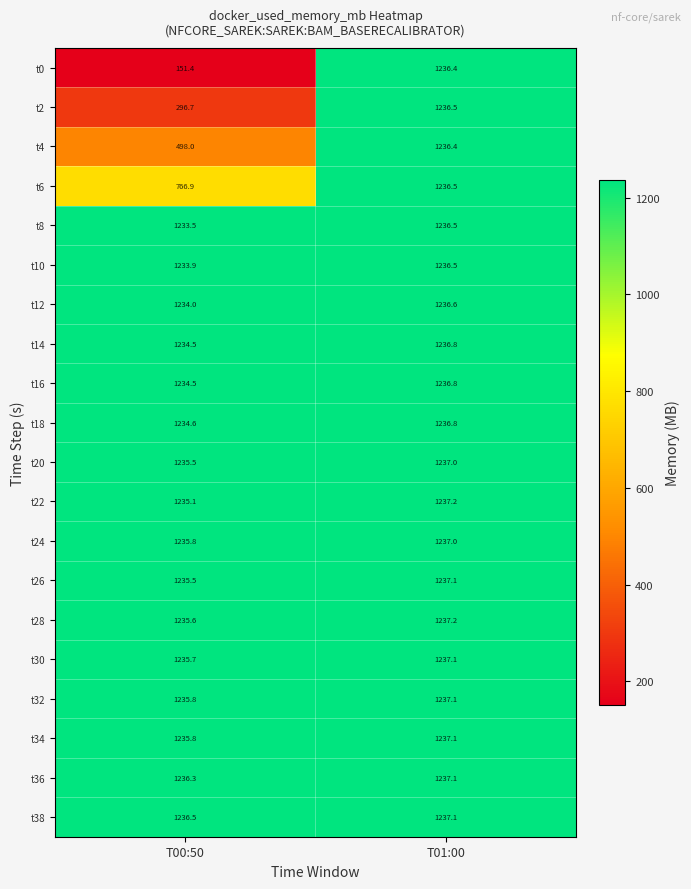

What is the sum of the t10 values at T01:00 and T00:50?

2470.4